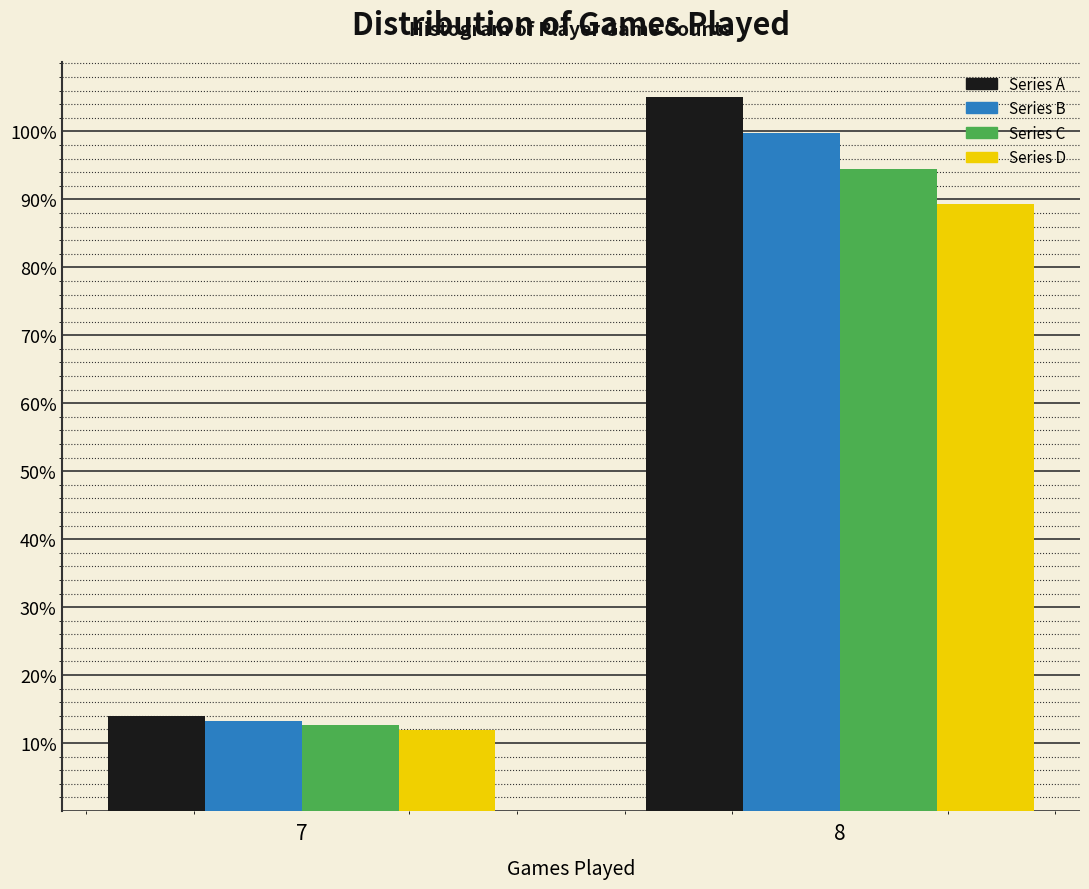

Which category has the highest value across all series?

8